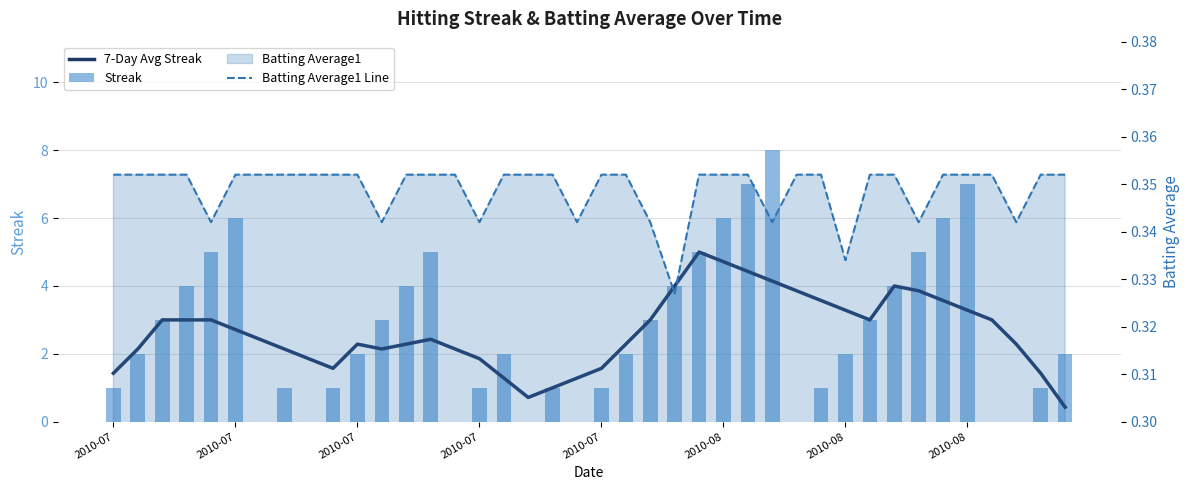

How many groups of bars are there?

40